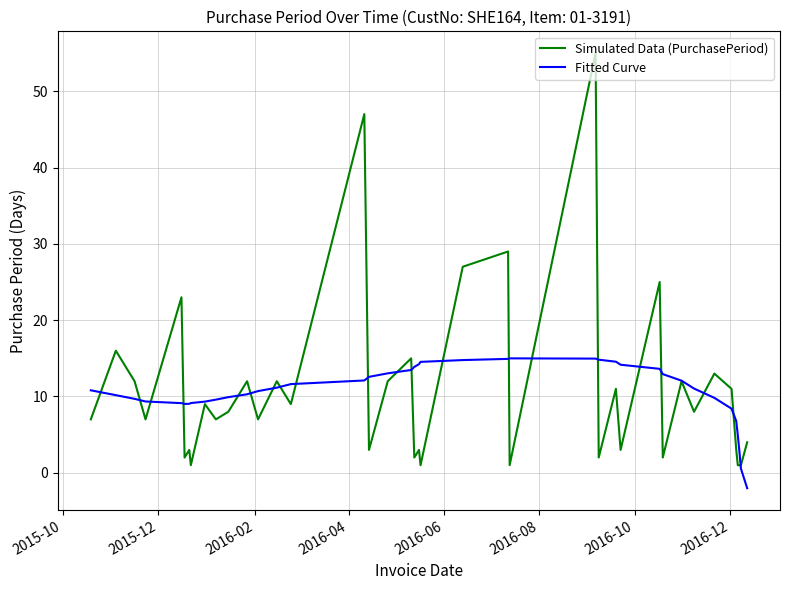

Rank the series by their maximum value, from highest to lowest.

Simulated Data (PurchasePeriod), Fitted Curve